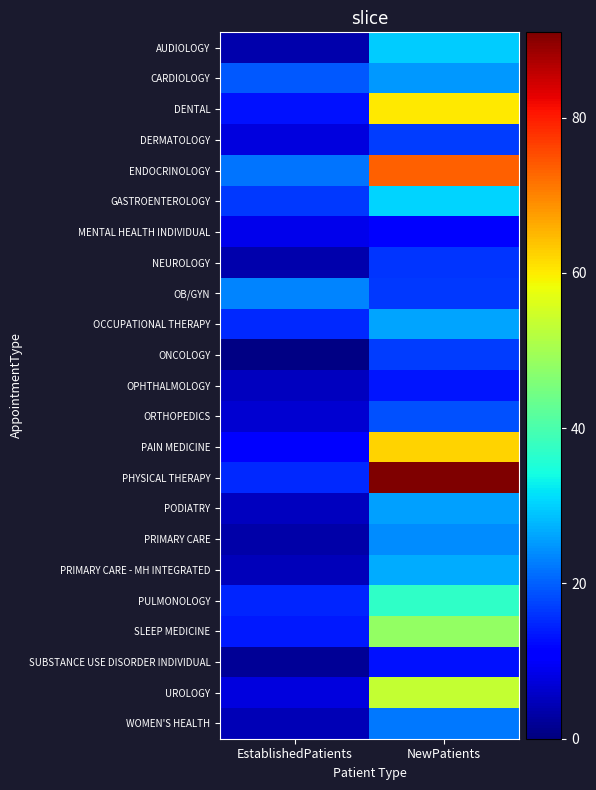

At how many categories does at least one series exceed 15?

2